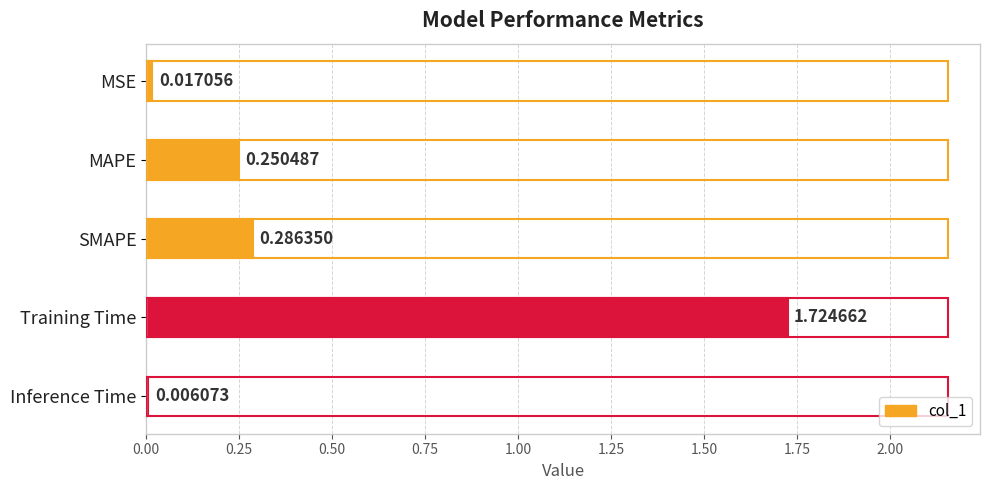

Where is the data nearest to the value 0?

Inference Time